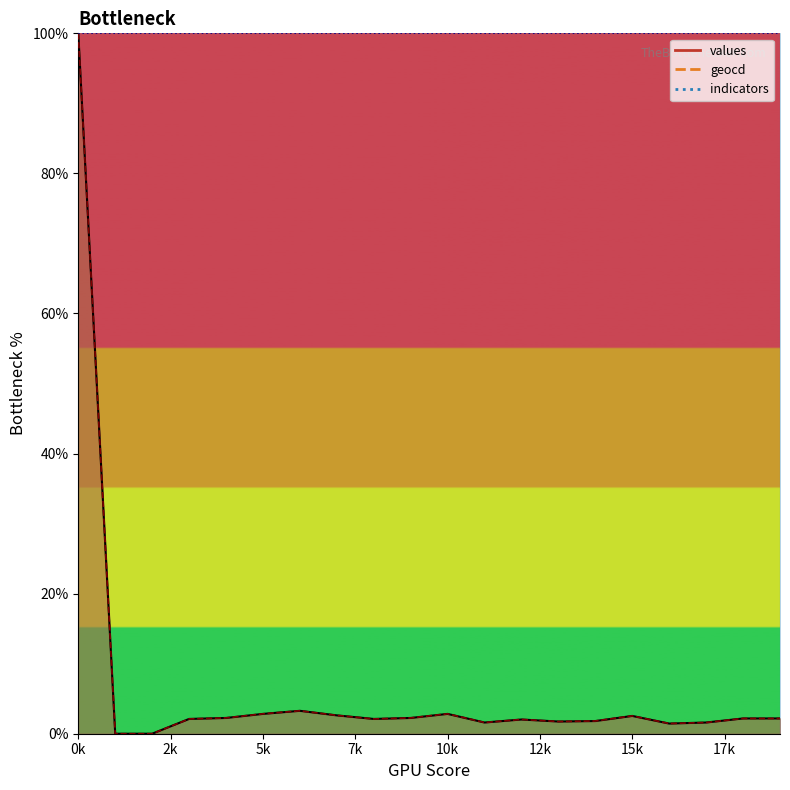

Does the chart have visible grid lines?

No